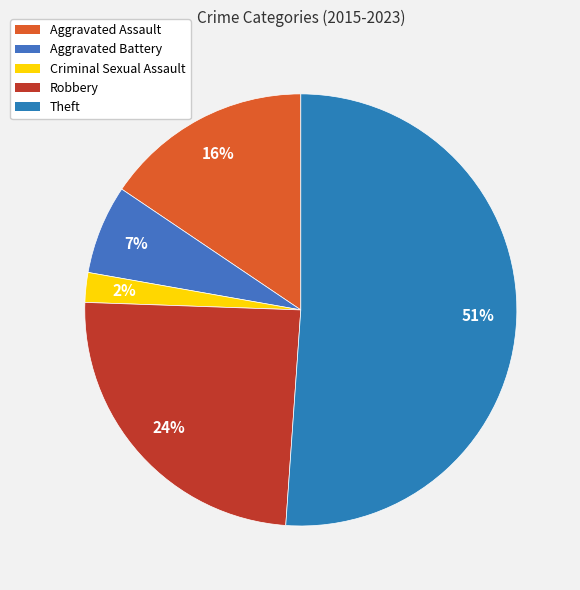

Approximately how many times larger is the value at Criminal Sexual Assault compared to Robbery?

0.1